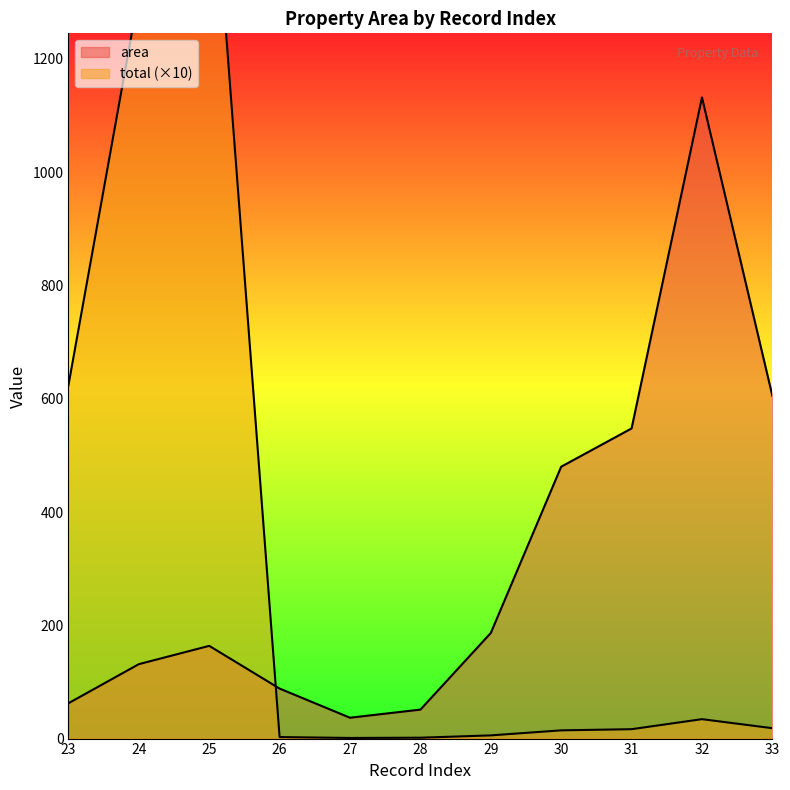

Which series has the largest total across all categories?

total